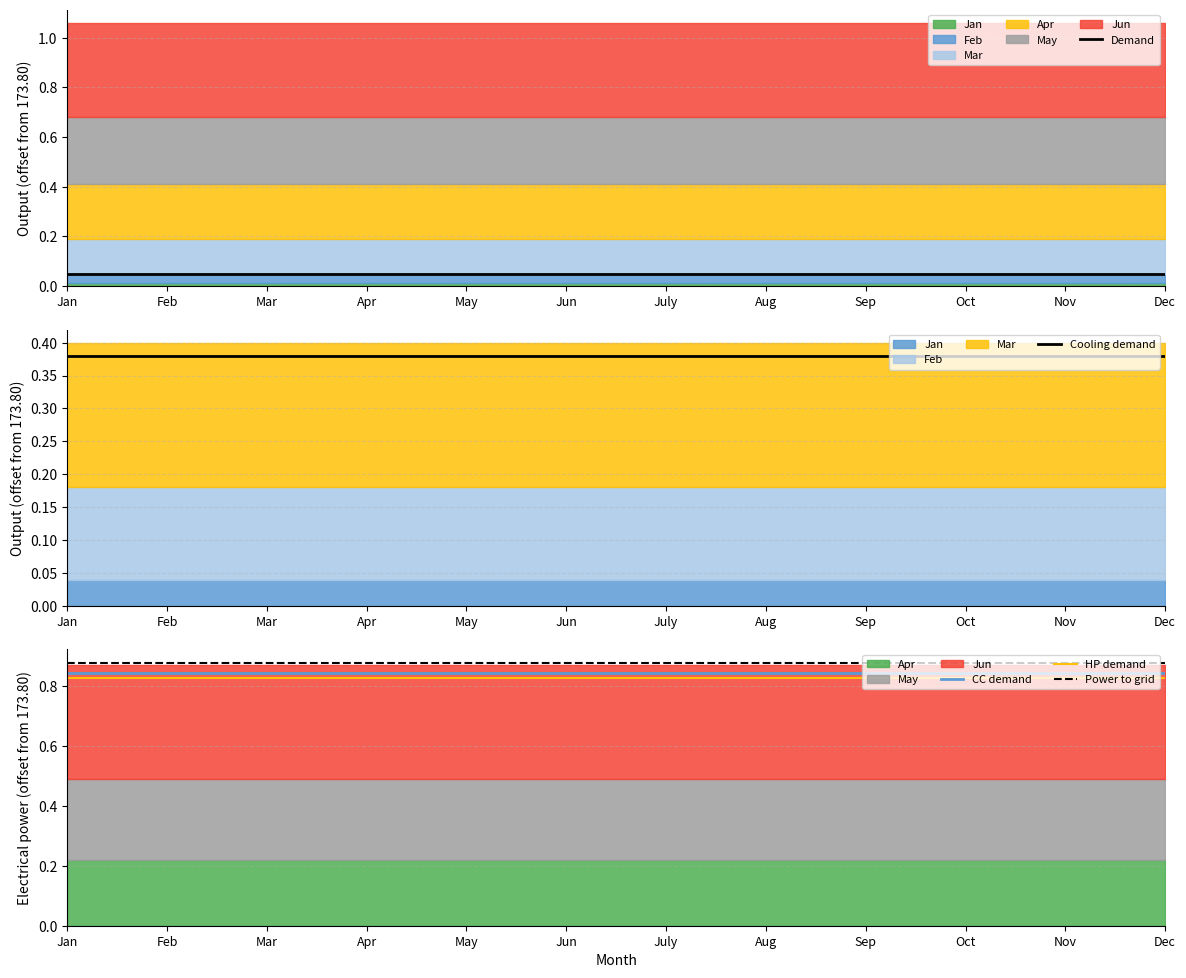

Is it true that HP demand equals 1.2 at July?

False